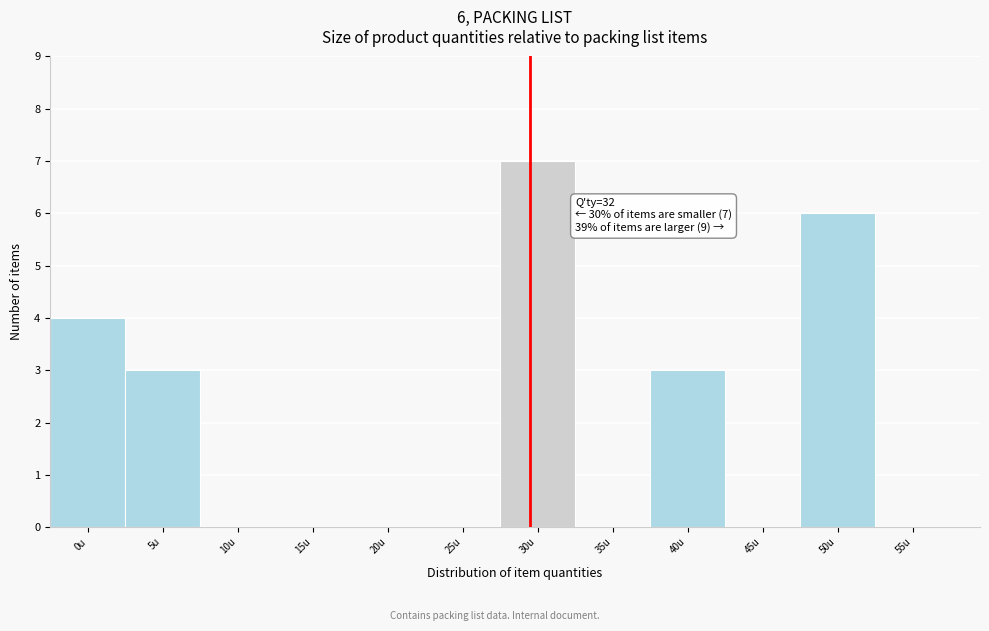

Reading left to right, what are all the values shown in this chart?

0u=4	5u=3	10u=0	15u=0	20u=0	25u=0	30u=7	35u=0	40u=3	45u=0	50u=6	55u=0